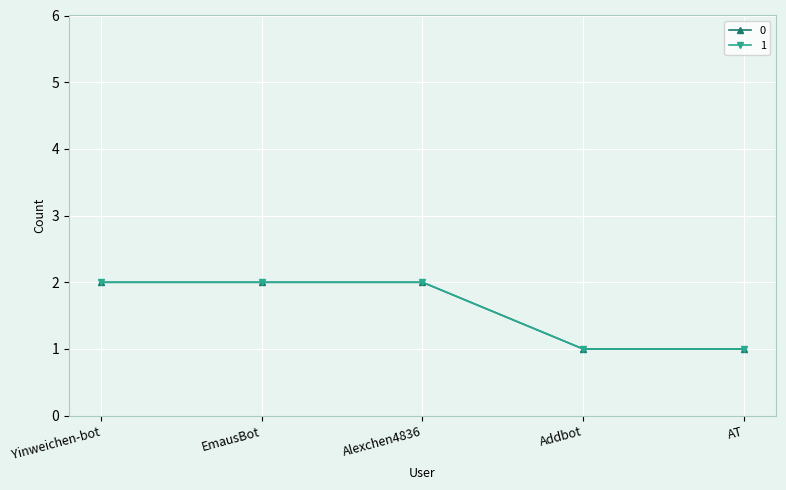

Rank the categories by 1 value from highest to lowest.

Yinweichen-bot, EmausBot, Alexchen4836, Addbot, AT